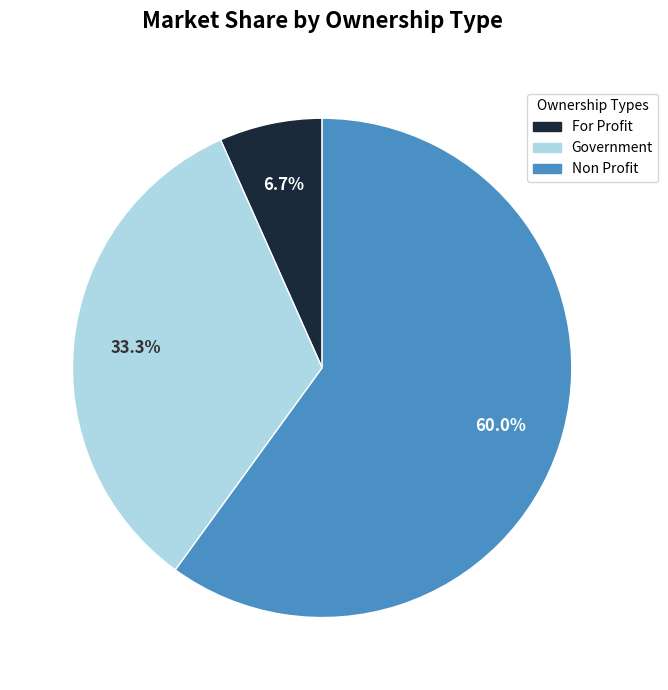

Combined, what portion of the pie is Government and For Profit?

40.0%